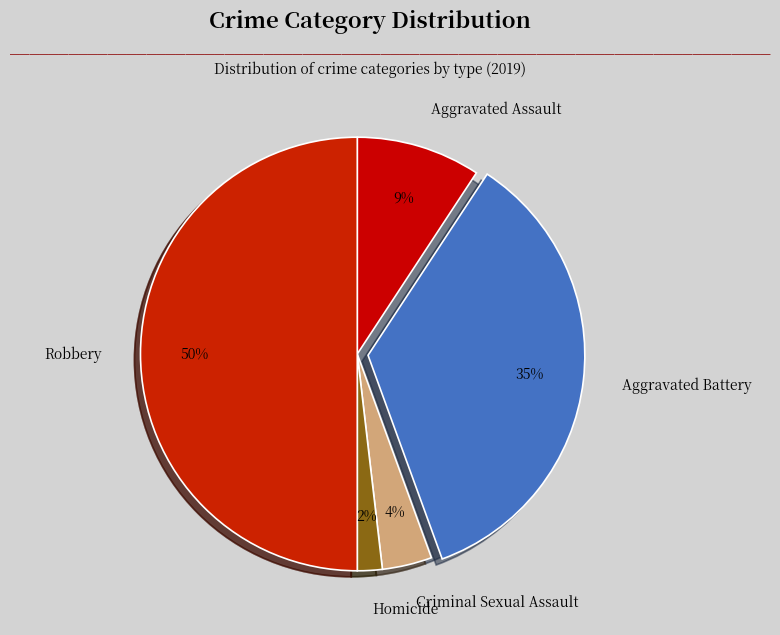

How many slices are in this pie chart?

5